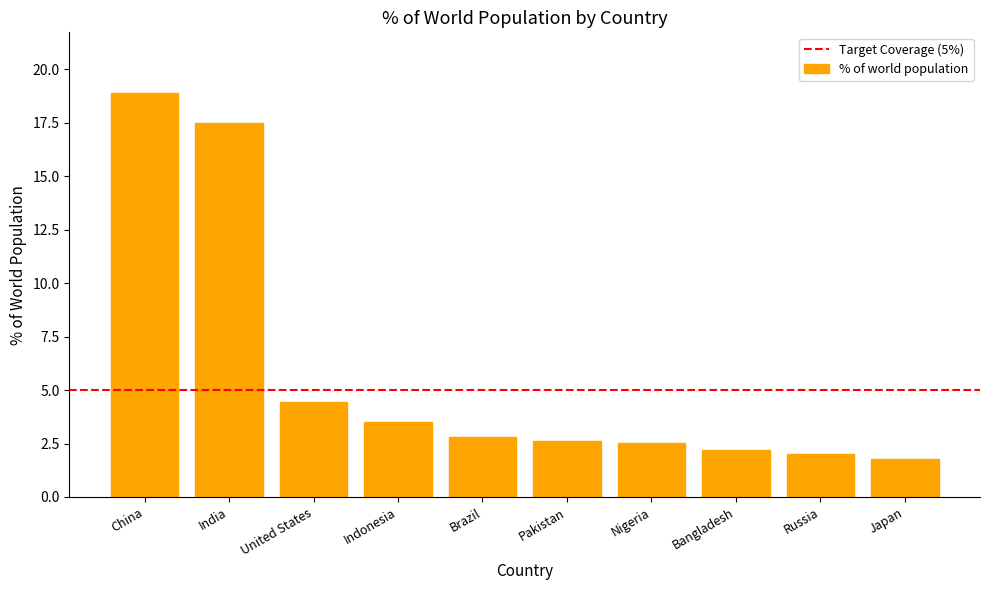

What is the difference between the maximum and second lowest values?

16.9